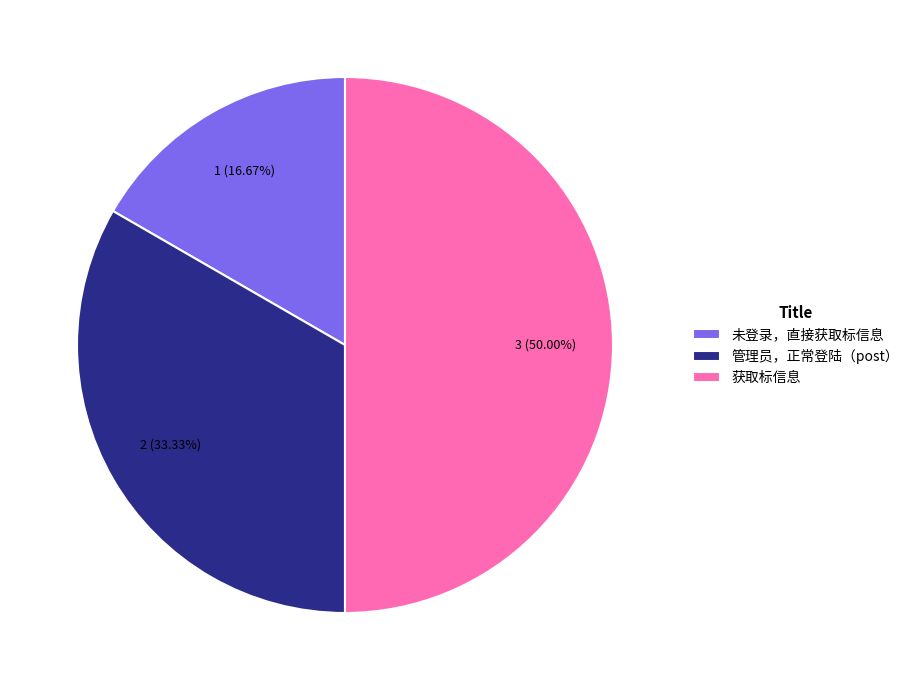

Which slice is the largest?

获取标信息